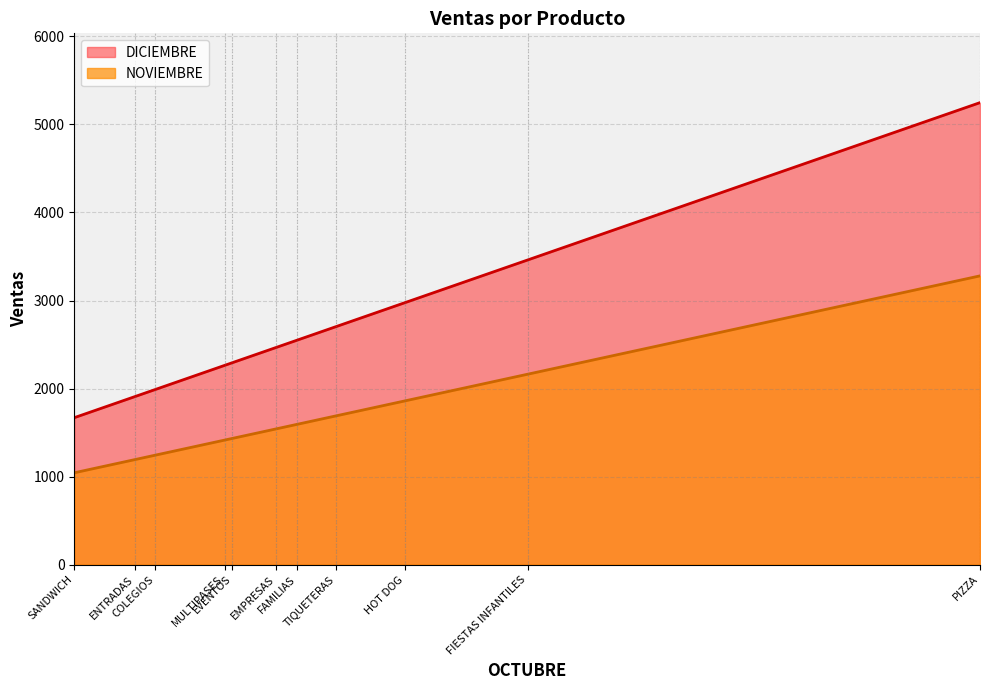

Is it true that DICIEMBRE equals 1208.9 at FAMILIAS?

False